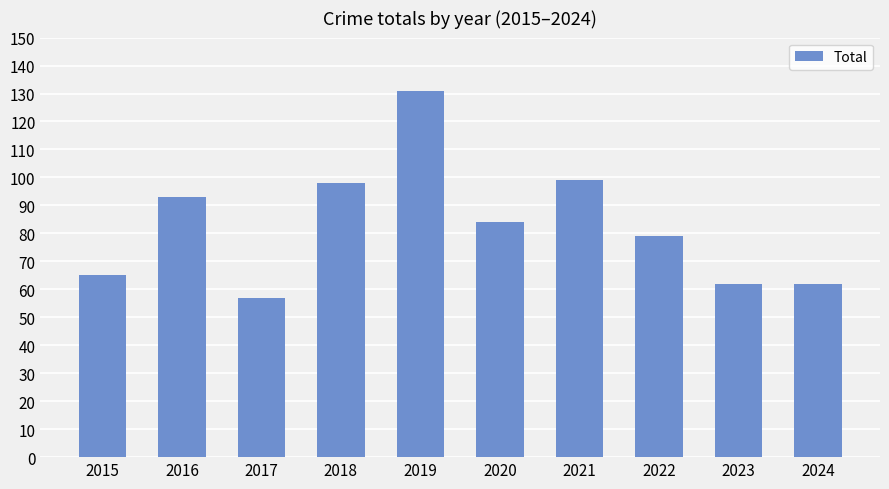

What is the sum of the values at 2022 and 2017?

136